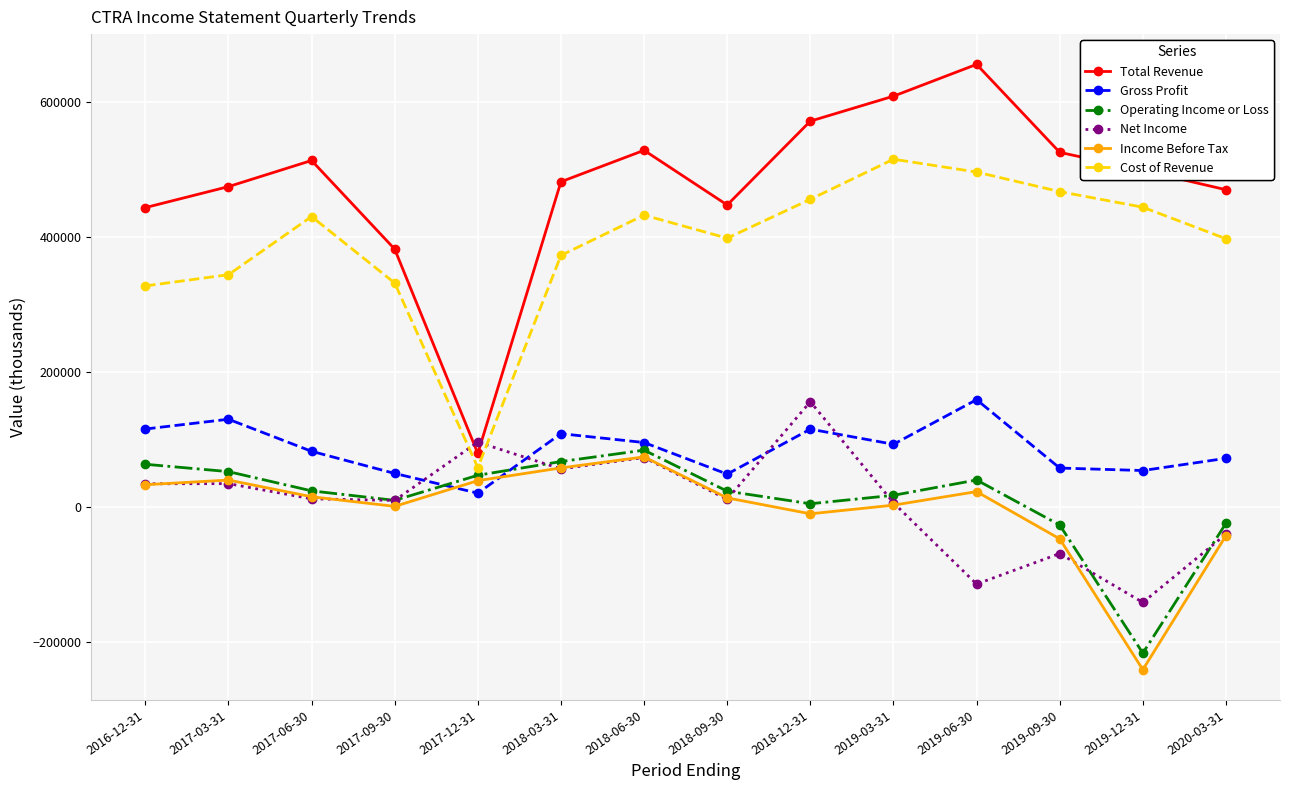

Between 2016-12-31 and 2018-06-30, which series saw the biggest shift?

Cost of Revenue